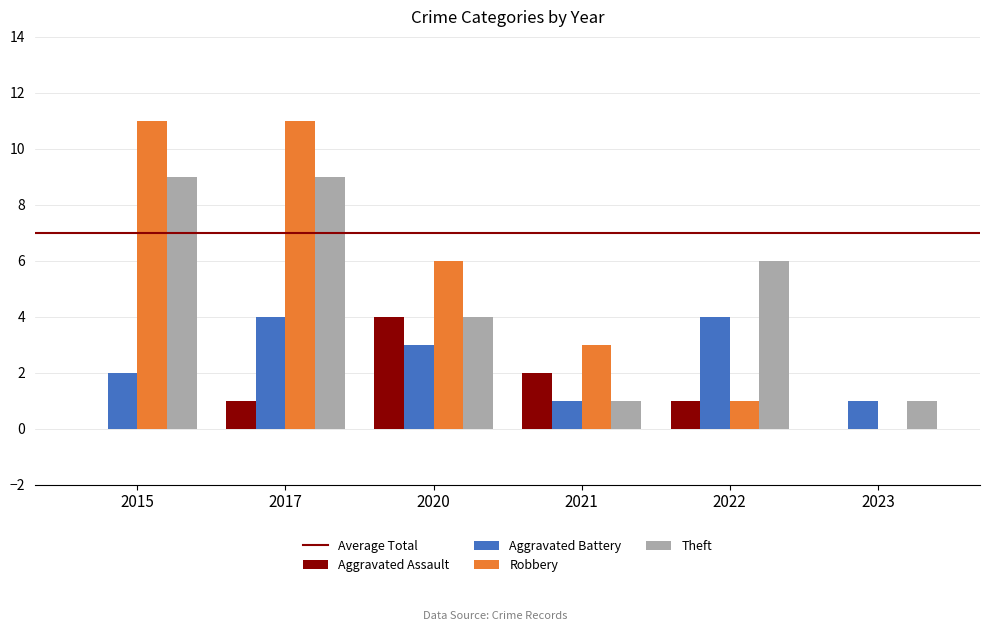

Which series has the largest total across all categories?

Robbery